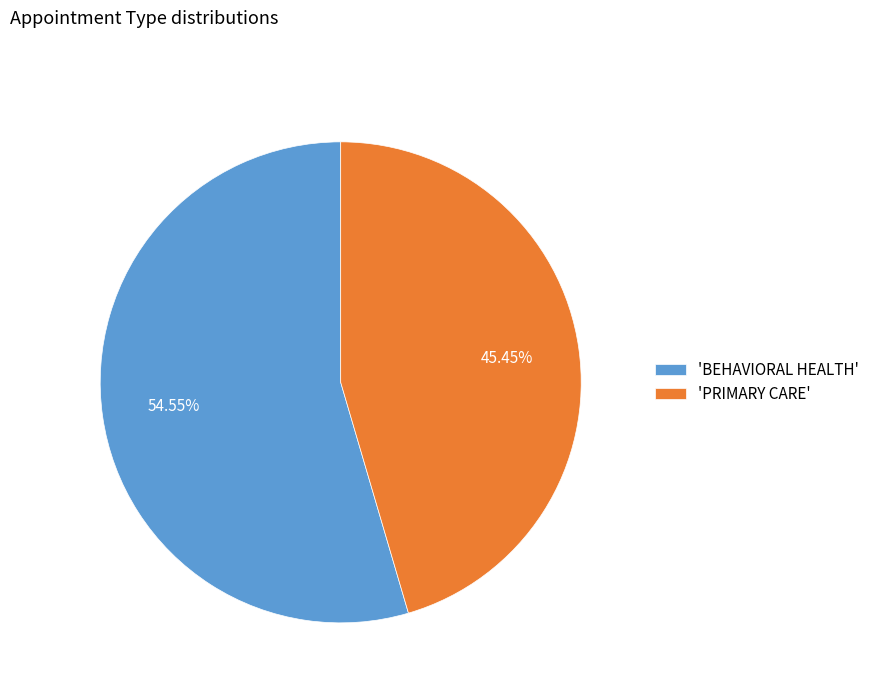

Count the number of slices in the pie.

2